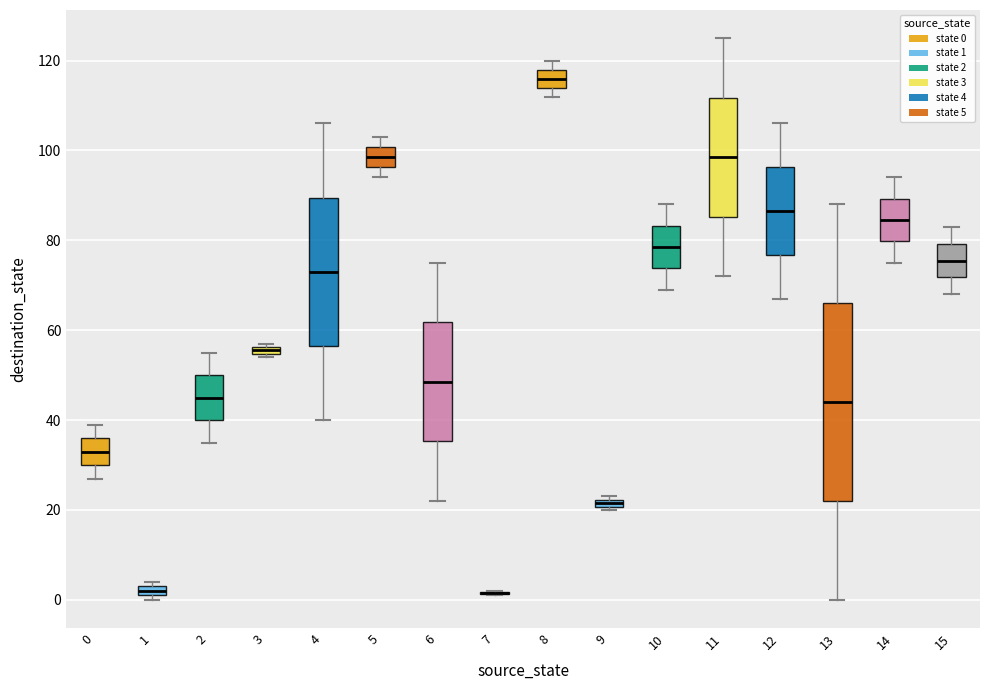

Comparing the boxes themselves (not the whiskers), which one is the tallest?

13